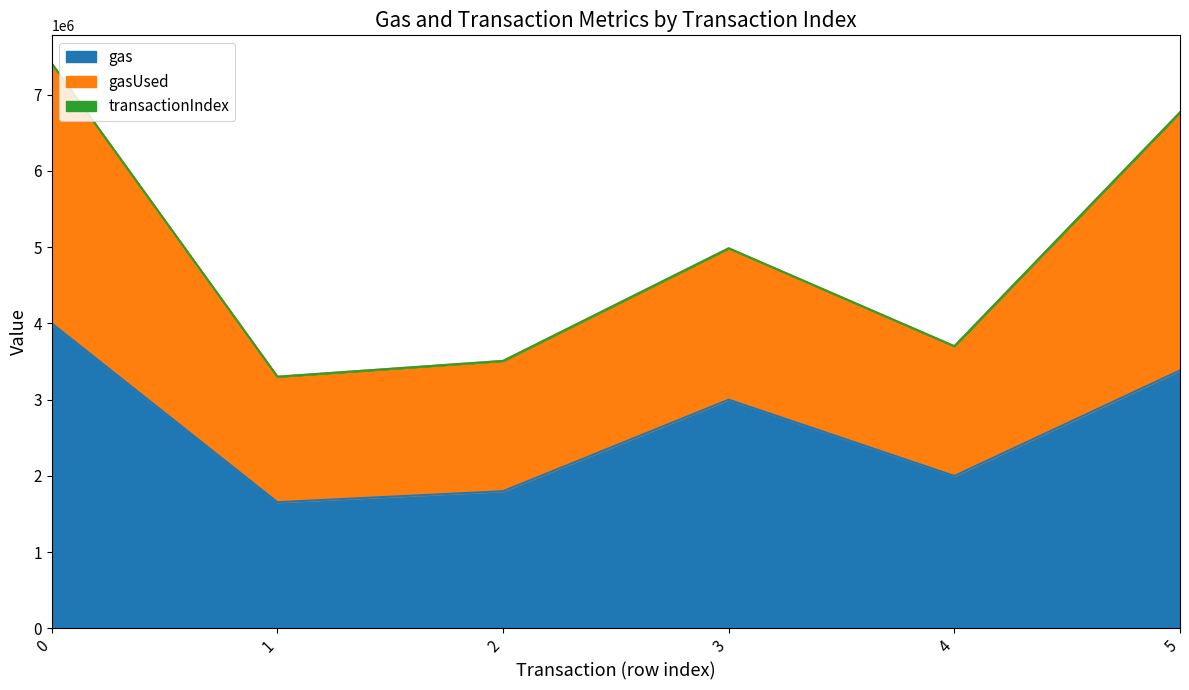

Reading left to right, what are all the values shown in this chart?

gas: 4000000	1655606	1800000	3000000	2000000	3383373
gasUsed: 3406376	1645321	1707909	1984408	1700538	3383051
transactionIndex: 52	43	6	73	35	74